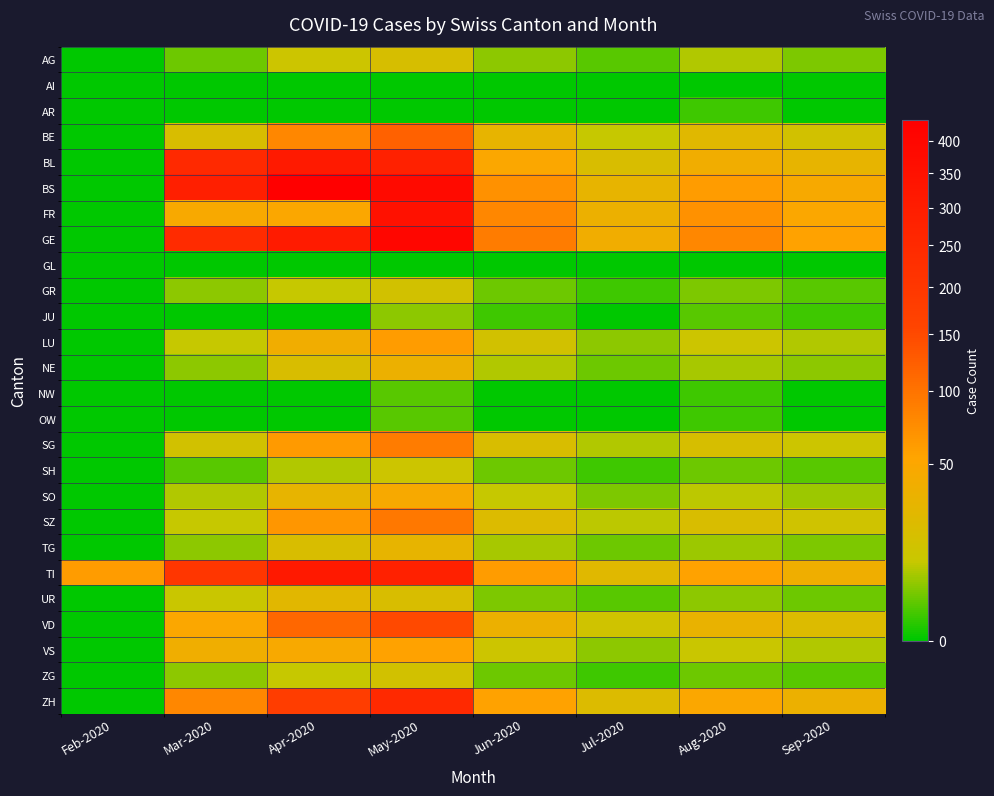

What is the total value across all series at May-2020?

2709